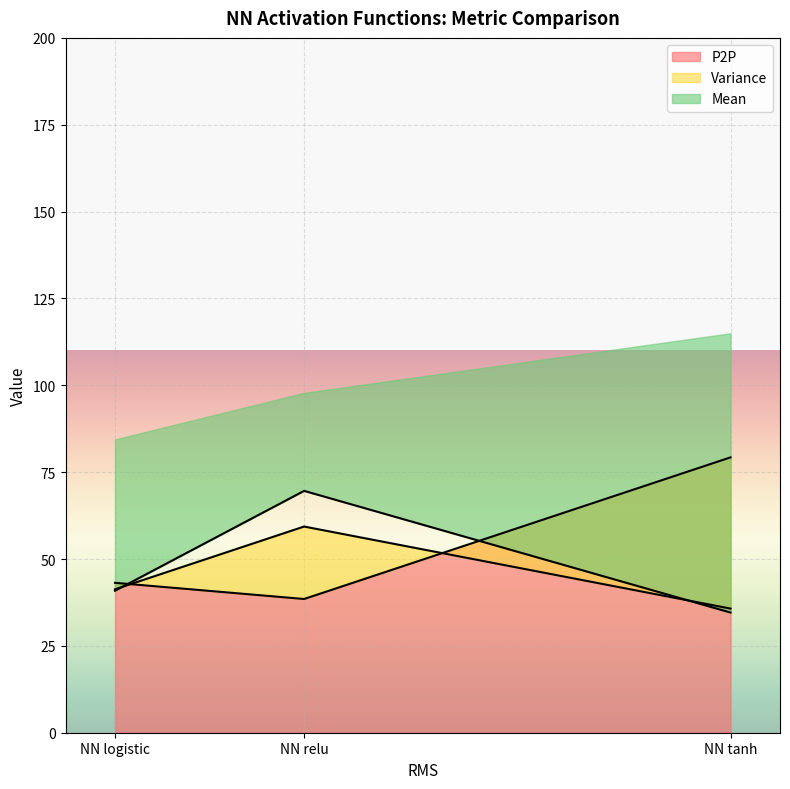

What is the value of the Variance point at the 2nd from the left?

59.3